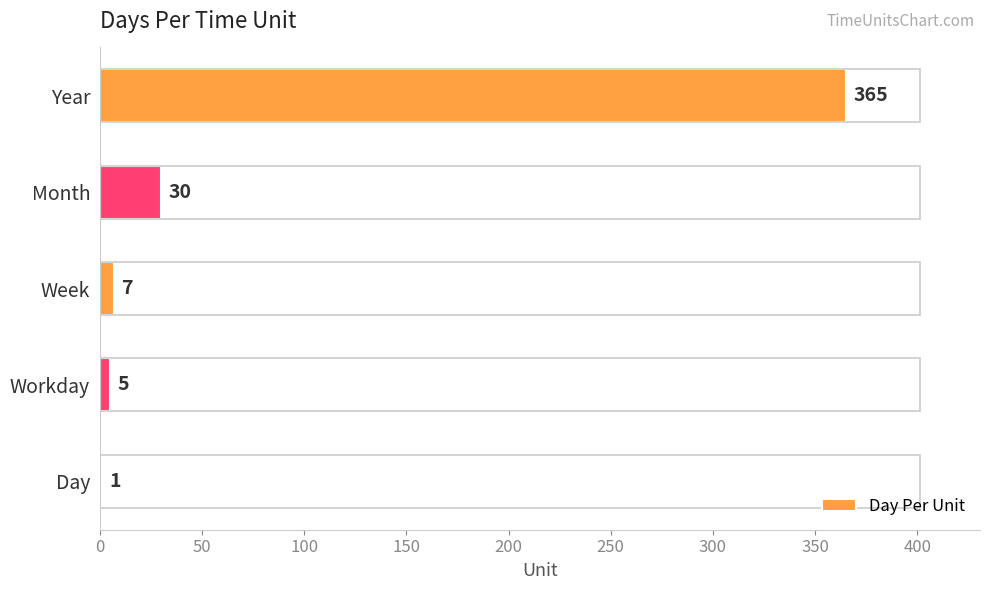

What is the greatest value displayed?

365